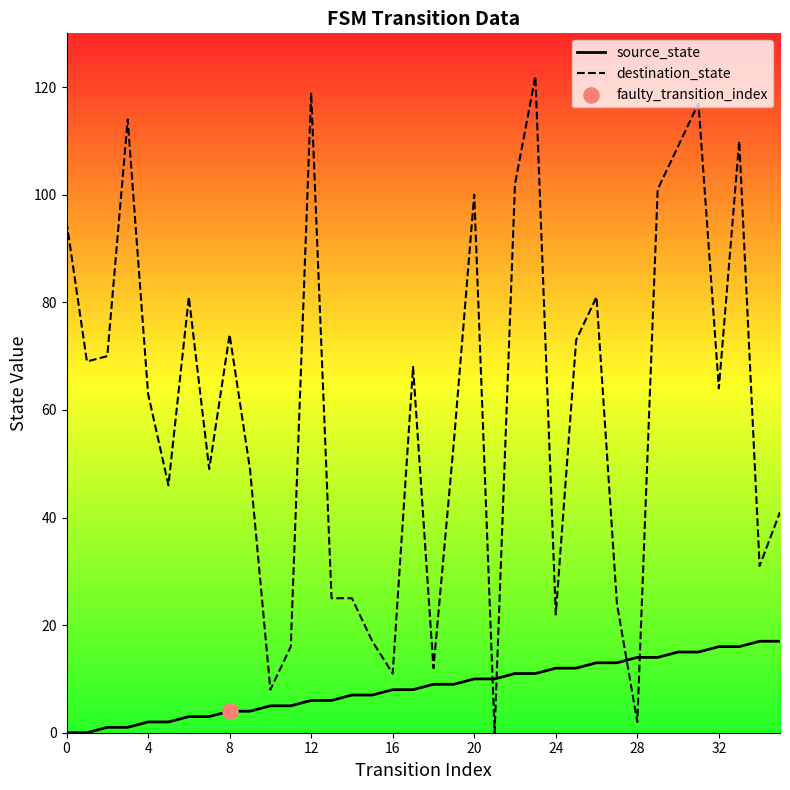

Which series contains the highest Y value?

destination_state